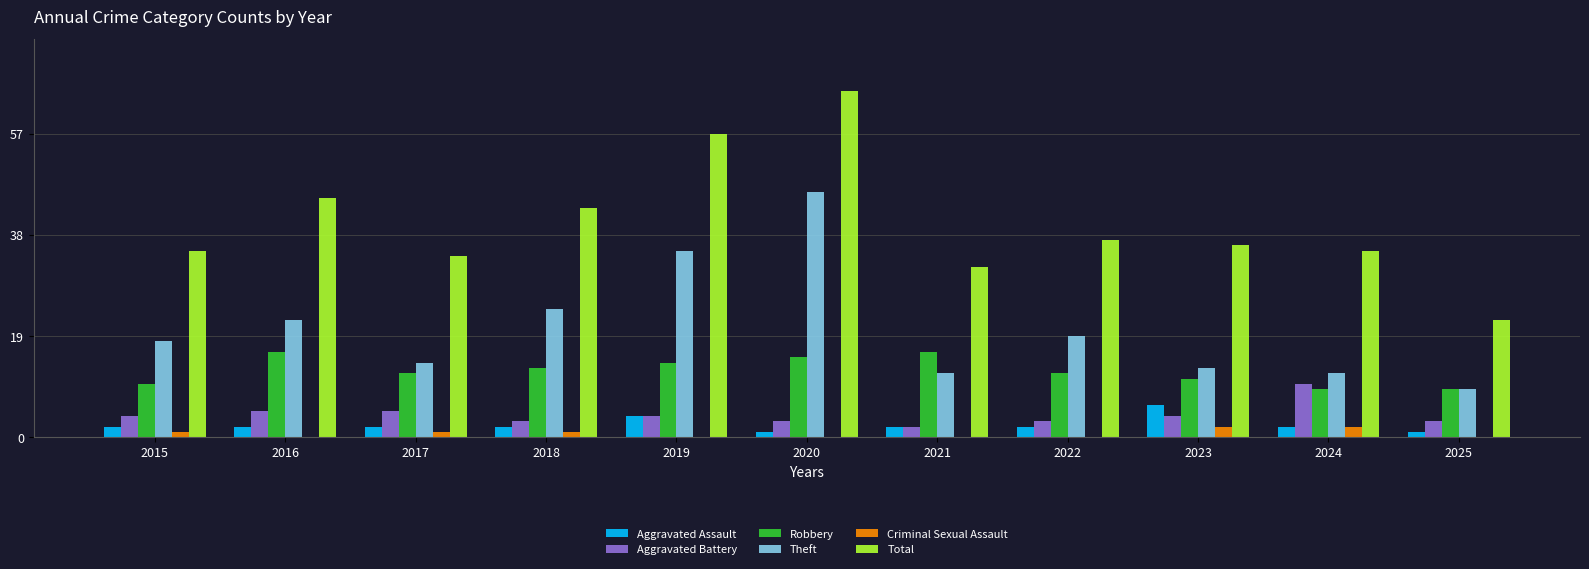

Reading left to right, extract all data points from this chart.

Aggravated Assault: 2	2	2	2	4	1	2	2	6	2	1
Aggravated Battery: 4	5	5	3	4	3	2	3	4	10	3
Robbery: 10	16	12	13	14	15	16	12	11	9	9
Theft: 18	22	14	24	35	46	12	19	13	12	9
Criminal Sexual Assault: 1	0	1	1	0	0	0	0	2	2	0
Total: 35	45	34	43	57	65	32	37	36	35	22